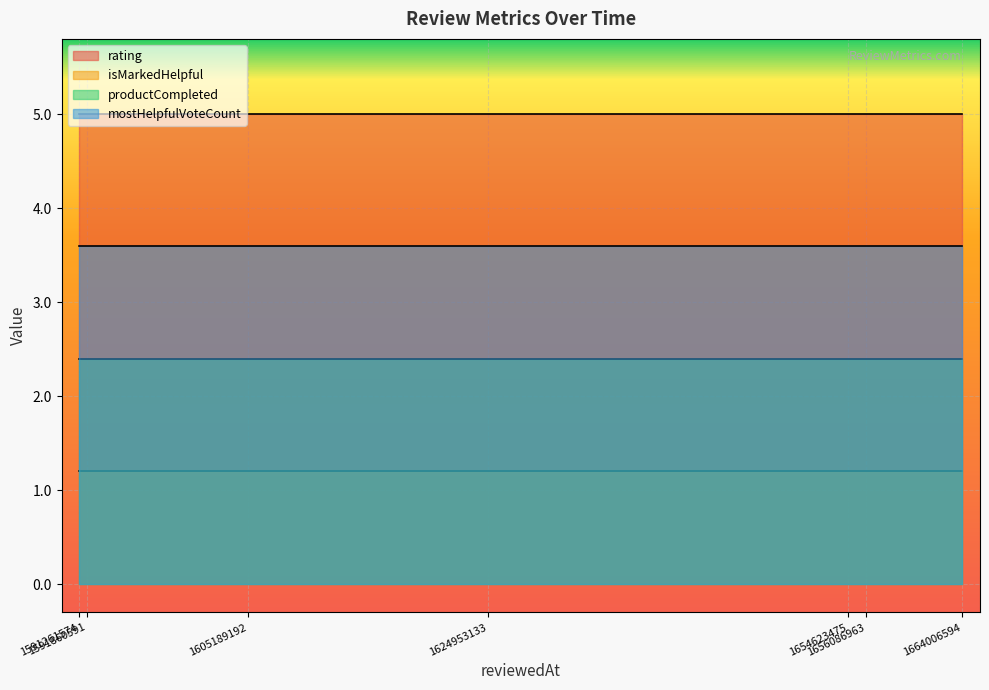

How many categories are shown in the chart?

7